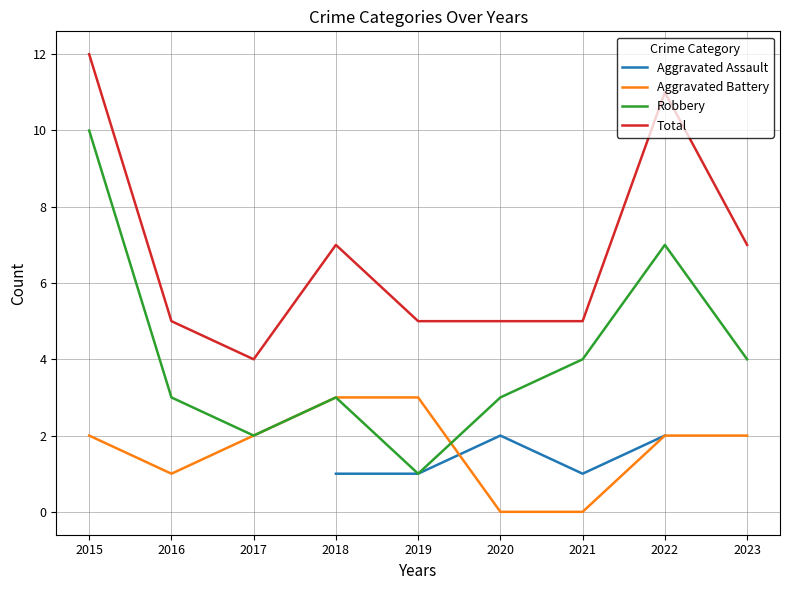

True or false: Total and Robbery cross at least once.

False